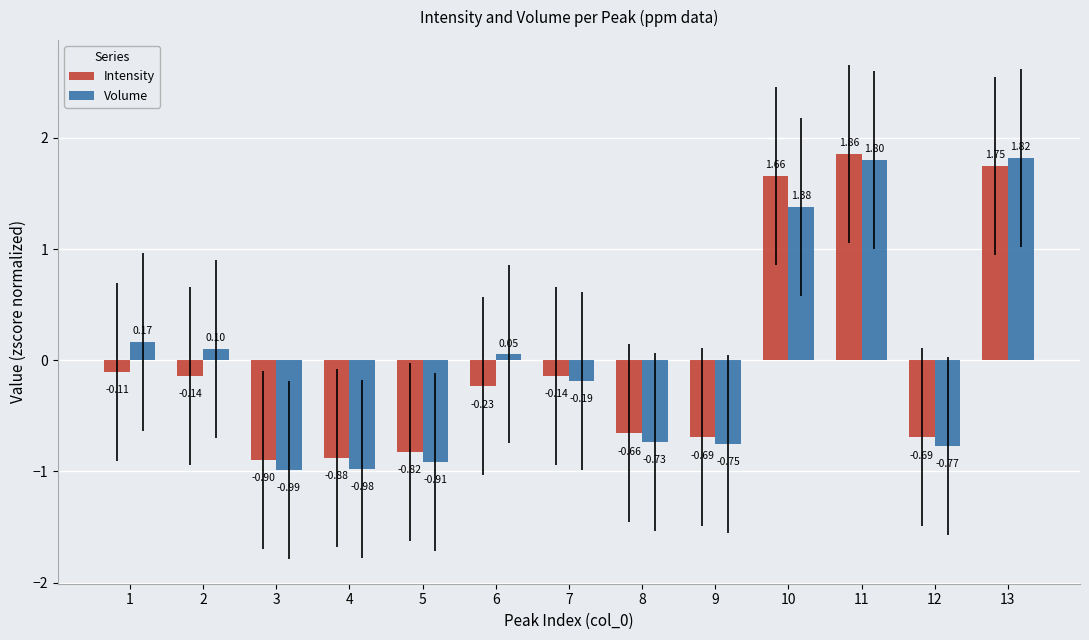

What is the minimum value for Intensity?

-0.9